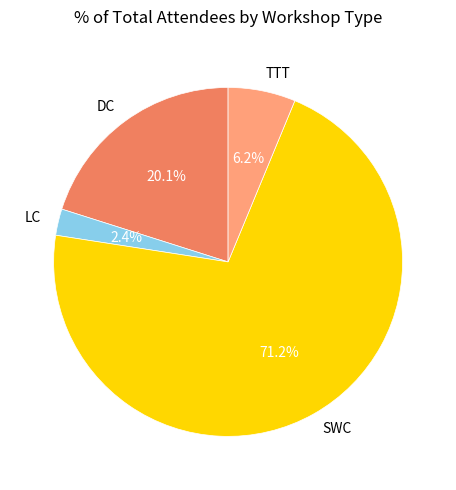

Rank the categories by value from highest to lowest.

SWC, DC, TTT, LC